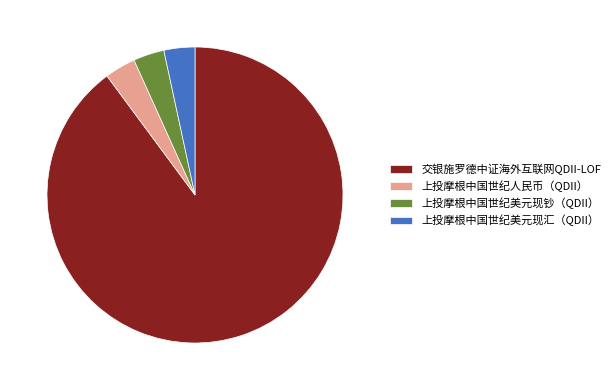

Combined, do 上投摩根中国世纪美元现汇（QDII） and 上投摩根中国世纪人民币（QDII） account for over 50%?

No